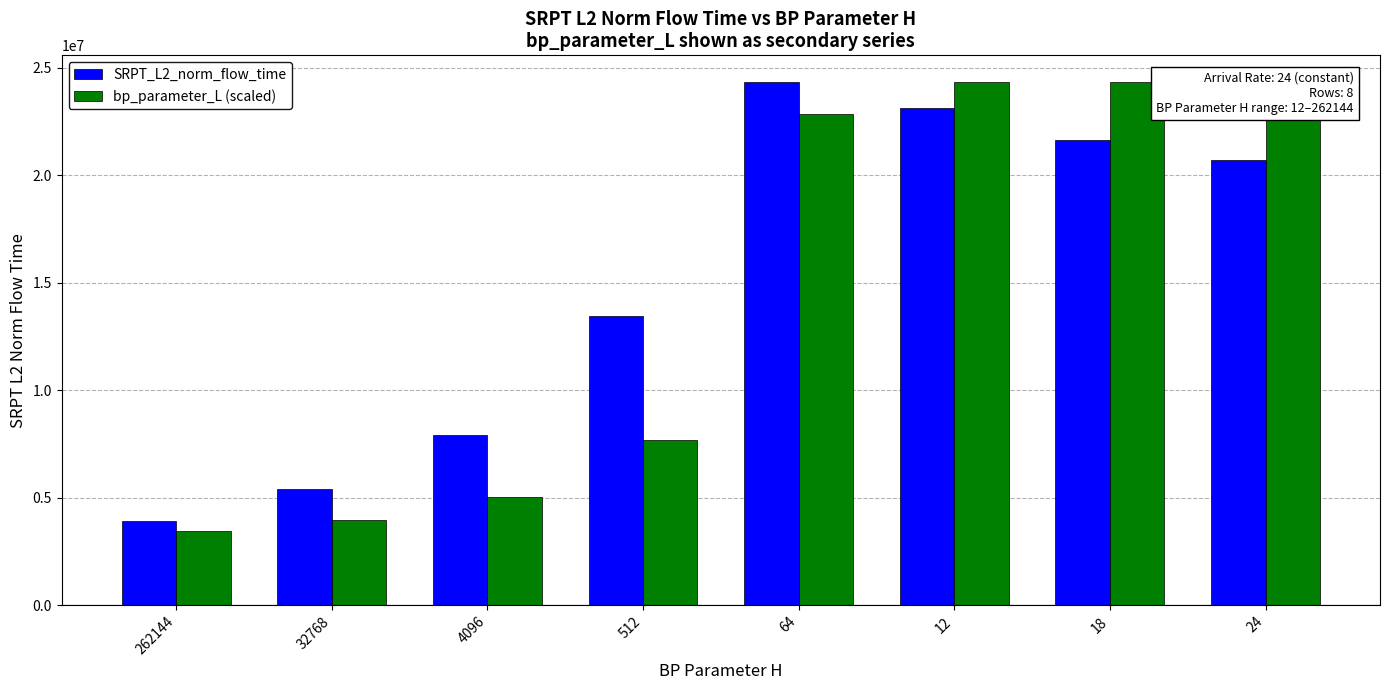

What is the label of the 5th bar from the left?

64